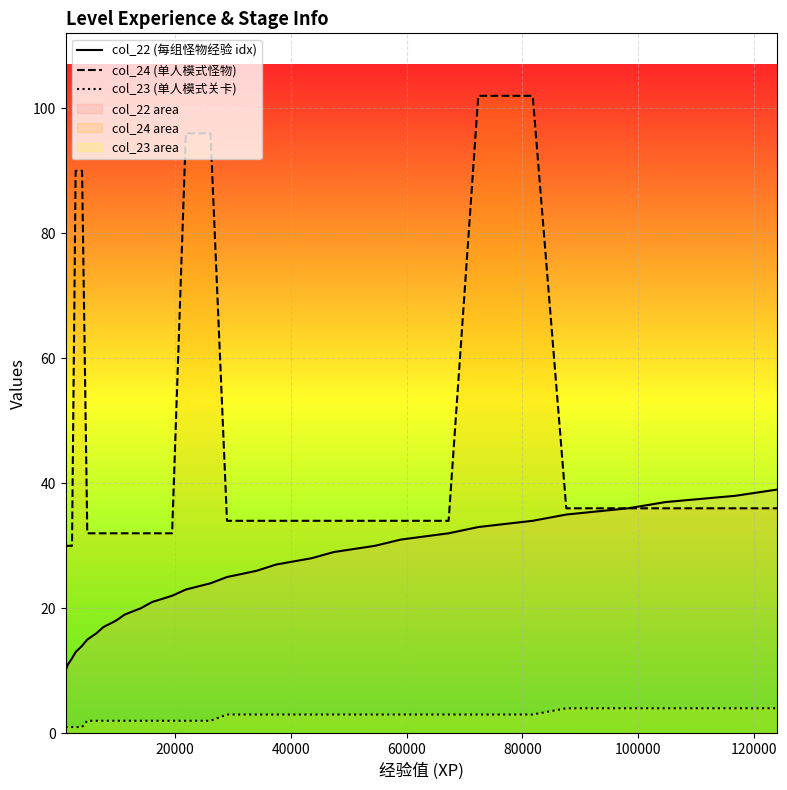

What is the minimum value for col_24 (单人模式怪物)?

30